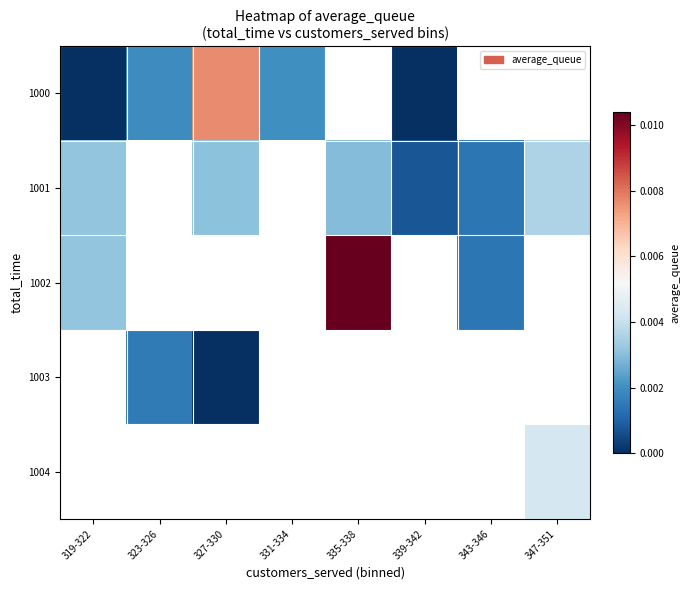

How many categories are shown in the chart?

8